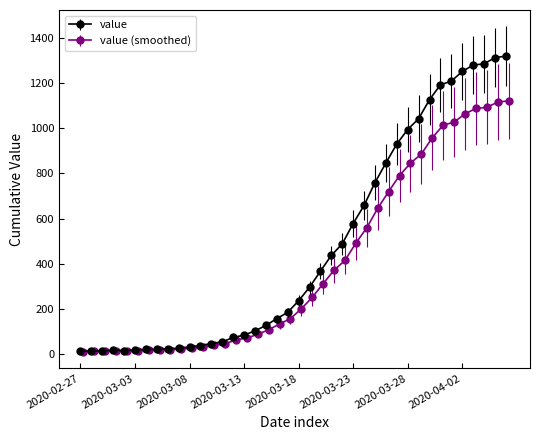

Does the chart display data point markers on the line(s)?

Yes